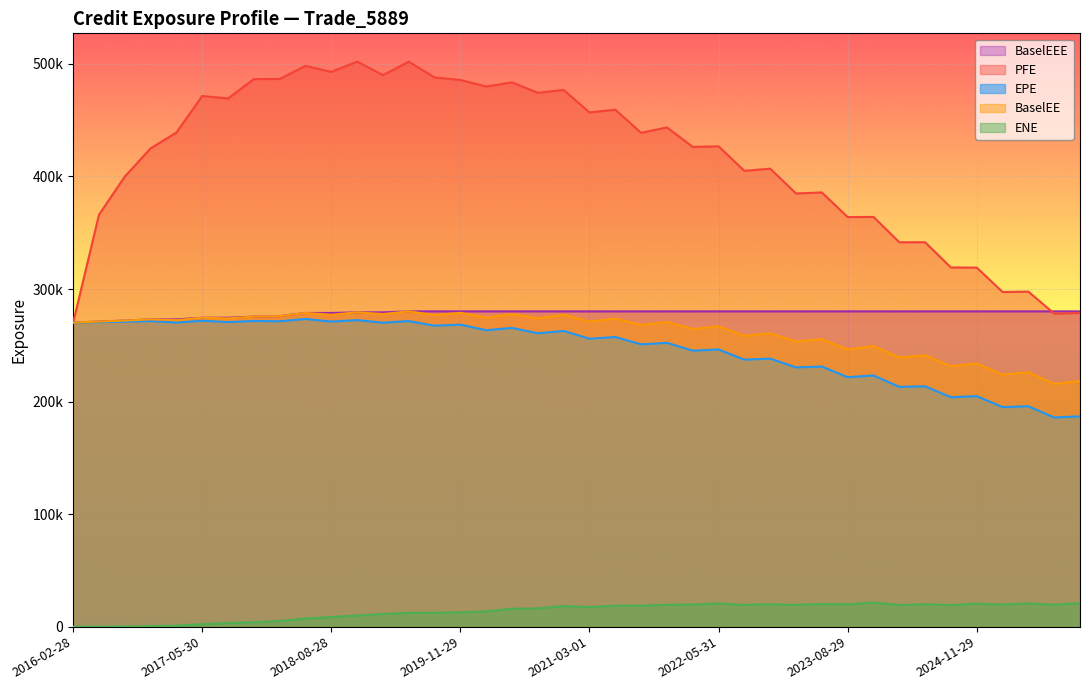

Where is ENE nearest to the value 10707?

2019-02-28